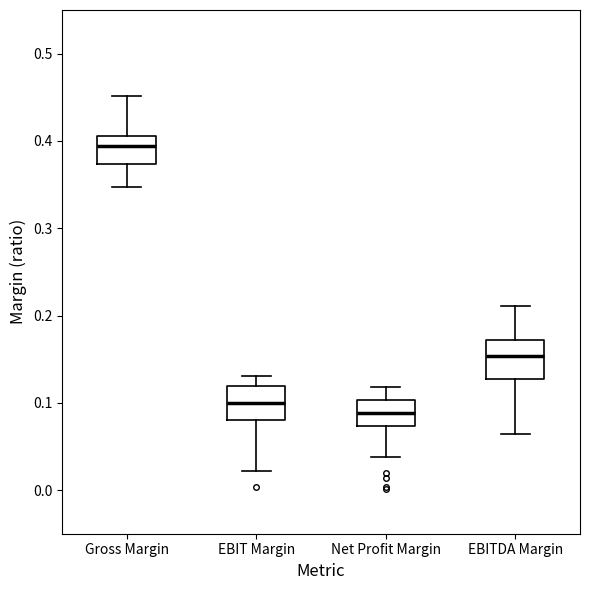

Reading left to right, read every box against the y-axis: the position of its median line, the range the box covers, and the ends of its whiskers. The values are not printed on the chart, so give them approximately, as read against the axis.

Gross Margin: median 0.39, box 0.37 to 0.41, whiskers 0.35 to 0.45
EBIT Margin: median 0.10, box 0.08 to 0.12, whiskers 0.02 to 0.13
Net Profit Margin: median 0.09, box 0.07 to 0.10, whiskers 0.04 to 0.12
EBITDA Margin: median 0.15, box 0.13 to 0.17, whiskers 0.06 to 0.21